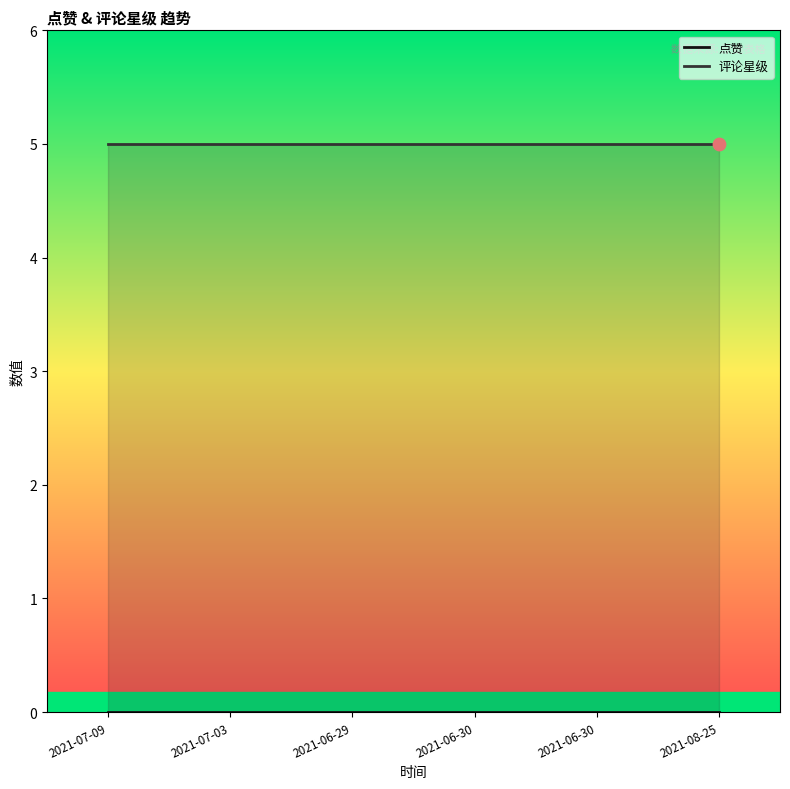

Which series contains the highest Y value?

评论星级